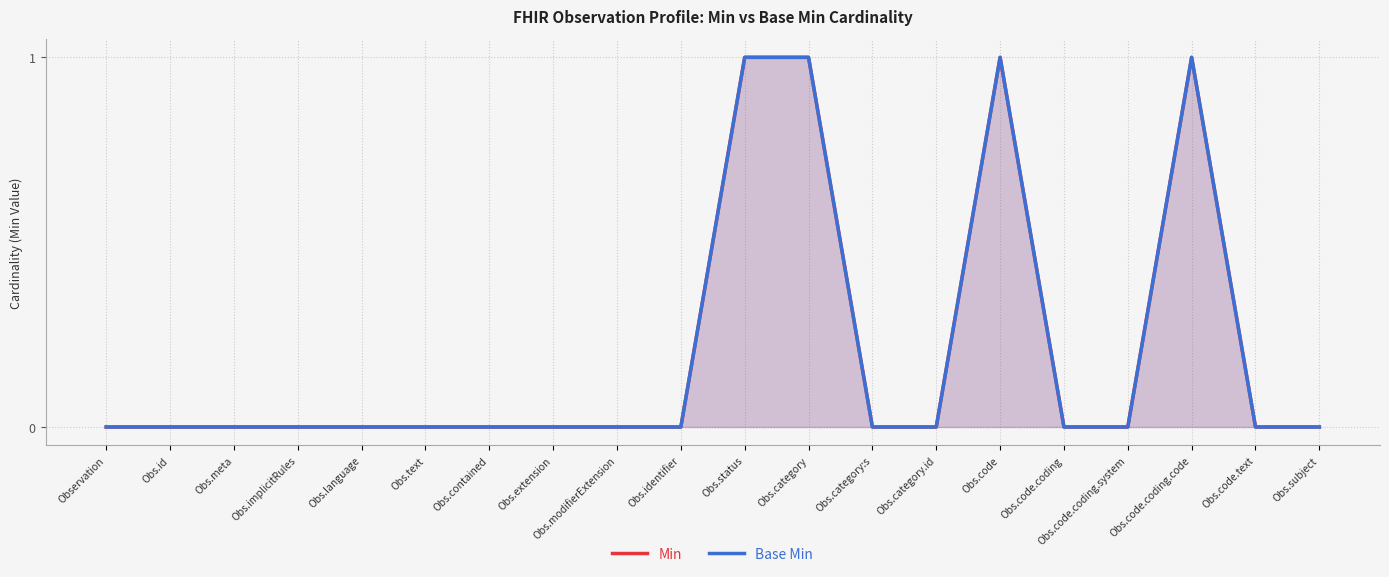

Reading right to left, transcribe all the data shown in this chart.

Min: Obs.subject=0	Obs.code.text=0	Obs.code.coding.code=1	Obs.code.coding.system=0	Obs.code.coding=0	Obs.code=1	Obs.category.id=0	Obs.category:s=0	Obs.category=1	Obs.status=1	Obs.identifier=0	Obs.modifierExtension=0	Obs.extension=0	Obs.contained=0	Obs.text=0	Obs.language=0	Obs.implicitRules=0	Obs.meta=0	Obs.id=0	Observation=0
Base Min: Obs.subject=0	Obs.code.text=0	Obs.code.coding.code=1	Obs.code.coding.system=0	Obs.code.coding=0	Obs.code=1	Obs.category.id=0	Obs.category:s=0	Obs.category=1	Obs.status=1	Obs.identifier=0	Obs.modifierExtension=0	Obs.extension=0	Obs.contained=0	Obs.text=0	Obs.language=0	Obs.implicitRules=0	Obs.meta=0	Obs.id=0	Observation=0